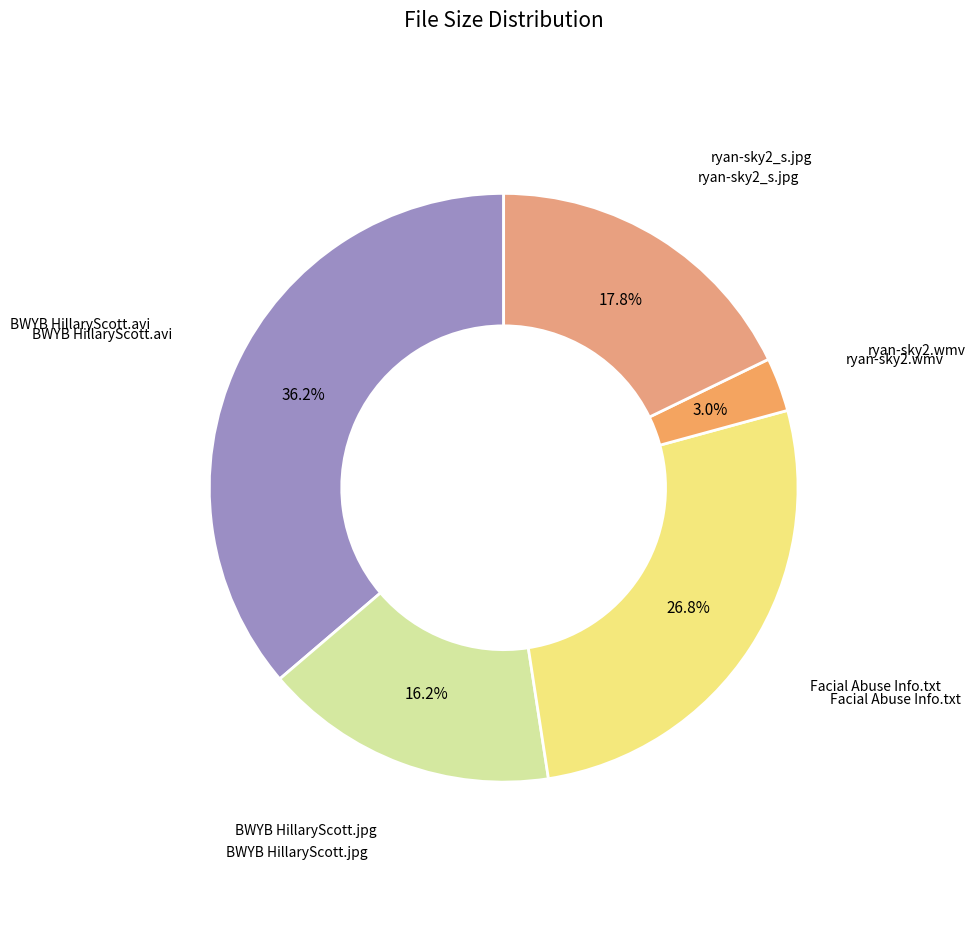

What is the total percentage of BWYB HillaryScott.jpg and BWYB HillaryScott.avi?

52.4%